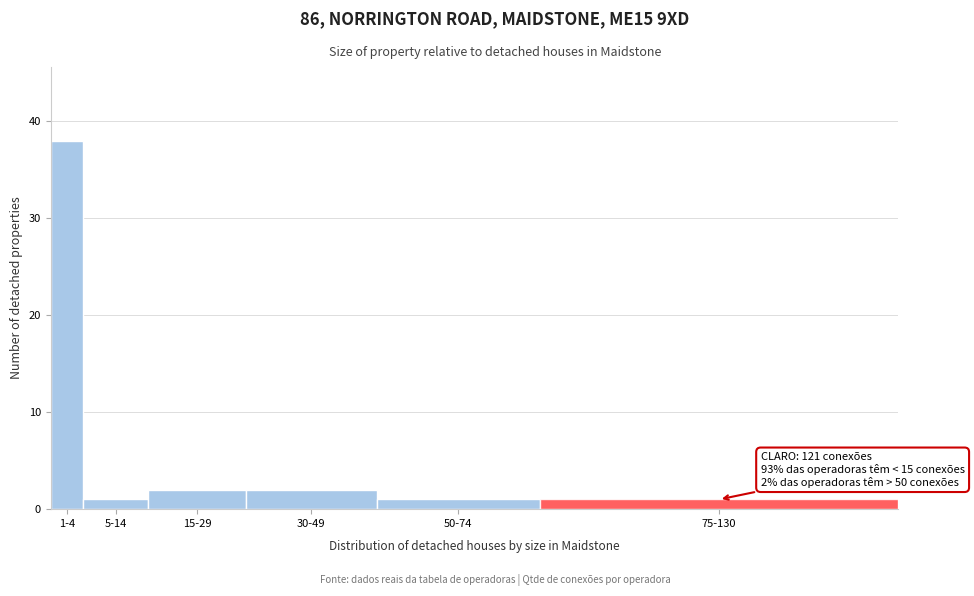

Reading left to right, list all the values displayed in this chart.

38	1	2	2	1	1